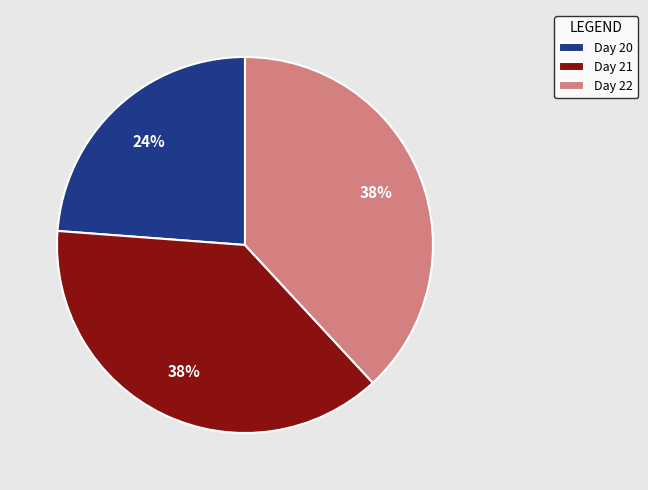

Which slice is the smallest?

Day 20